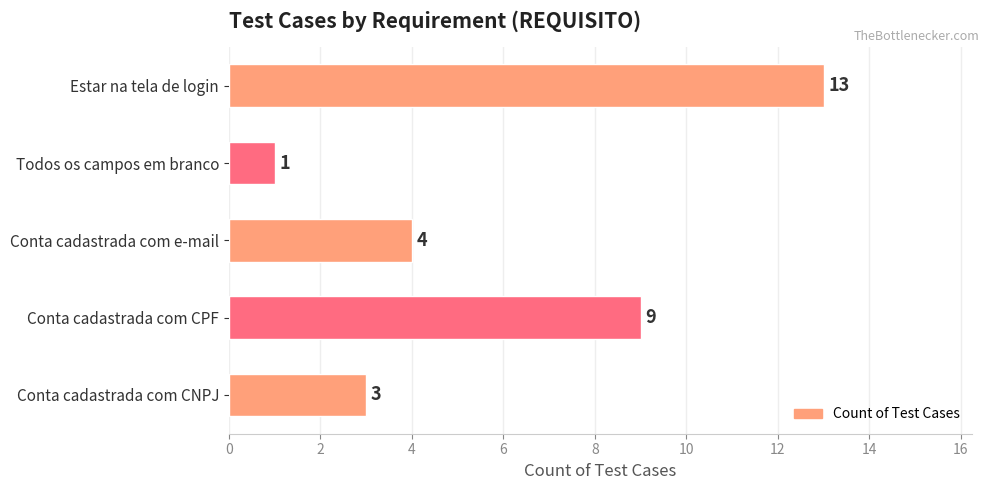

Reading bottom to top, extract all data points from this chart.

Conta cadastrada com CNPJ=3	Conta cadastrada com CPF=9	Conta cadastrada com e-mail=4	Todos os campos em branco=1	Estar na tela de login=13